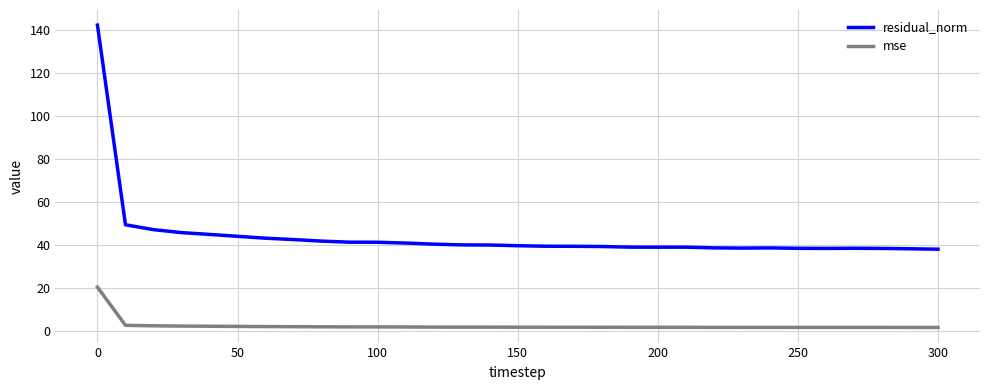

True or false: mse and residual_norm intersect in this chart.

False